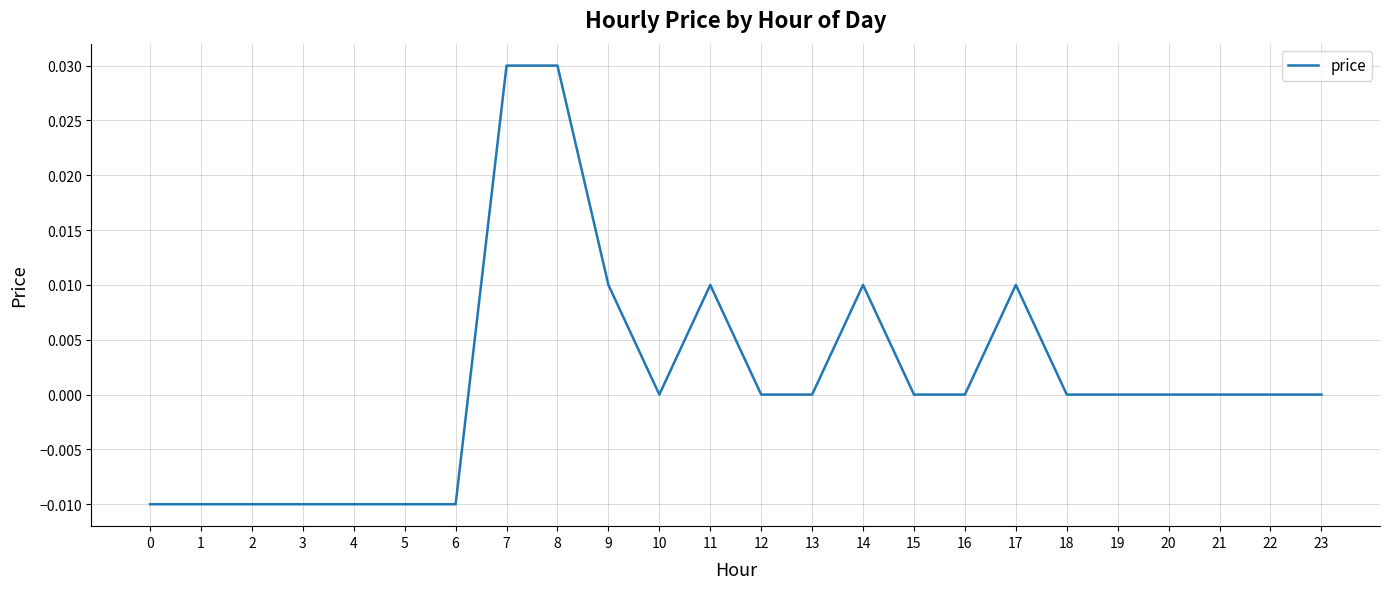

Which has a higher value, 9 or 8?

8